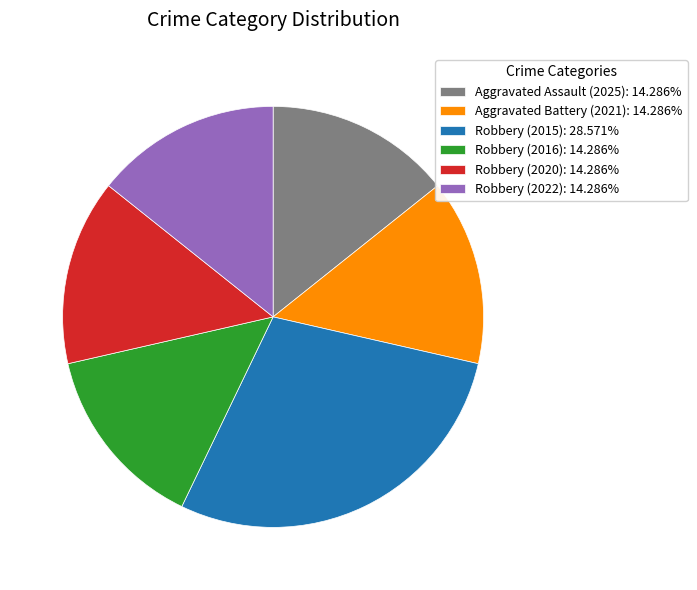

How many segments does this pie chart have?

6